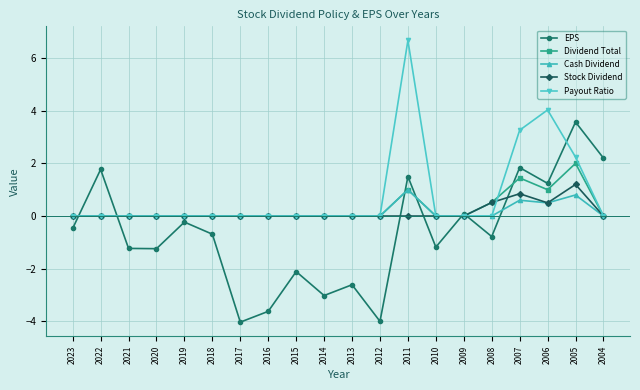

Which series has the largest total across all categories?

Payout Ratio